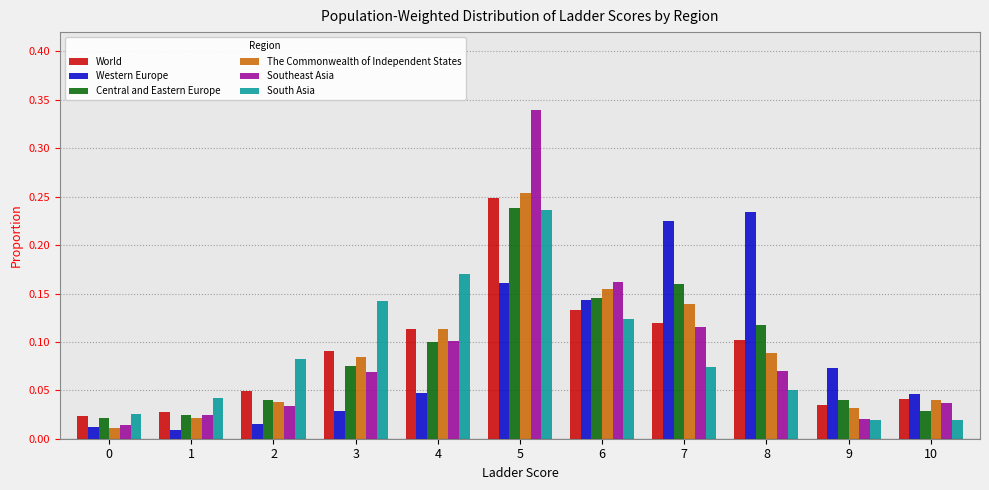

Which category has the highest value in the Western Europe series?

8